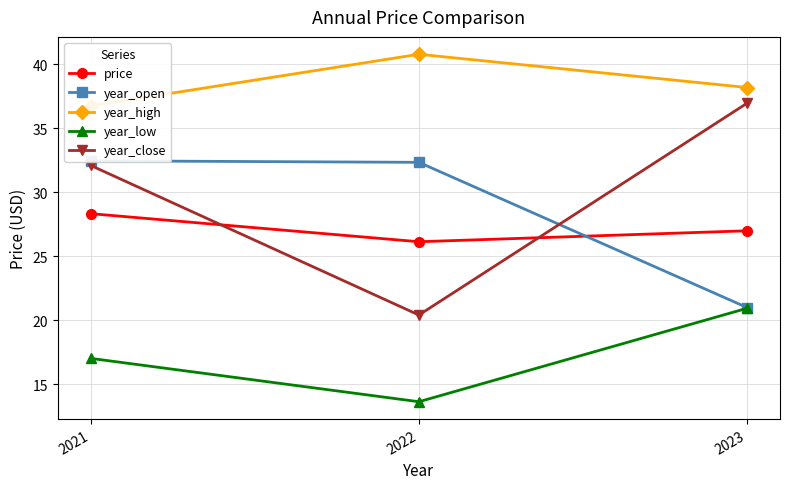

What is the average value of the year_close series?

29.8